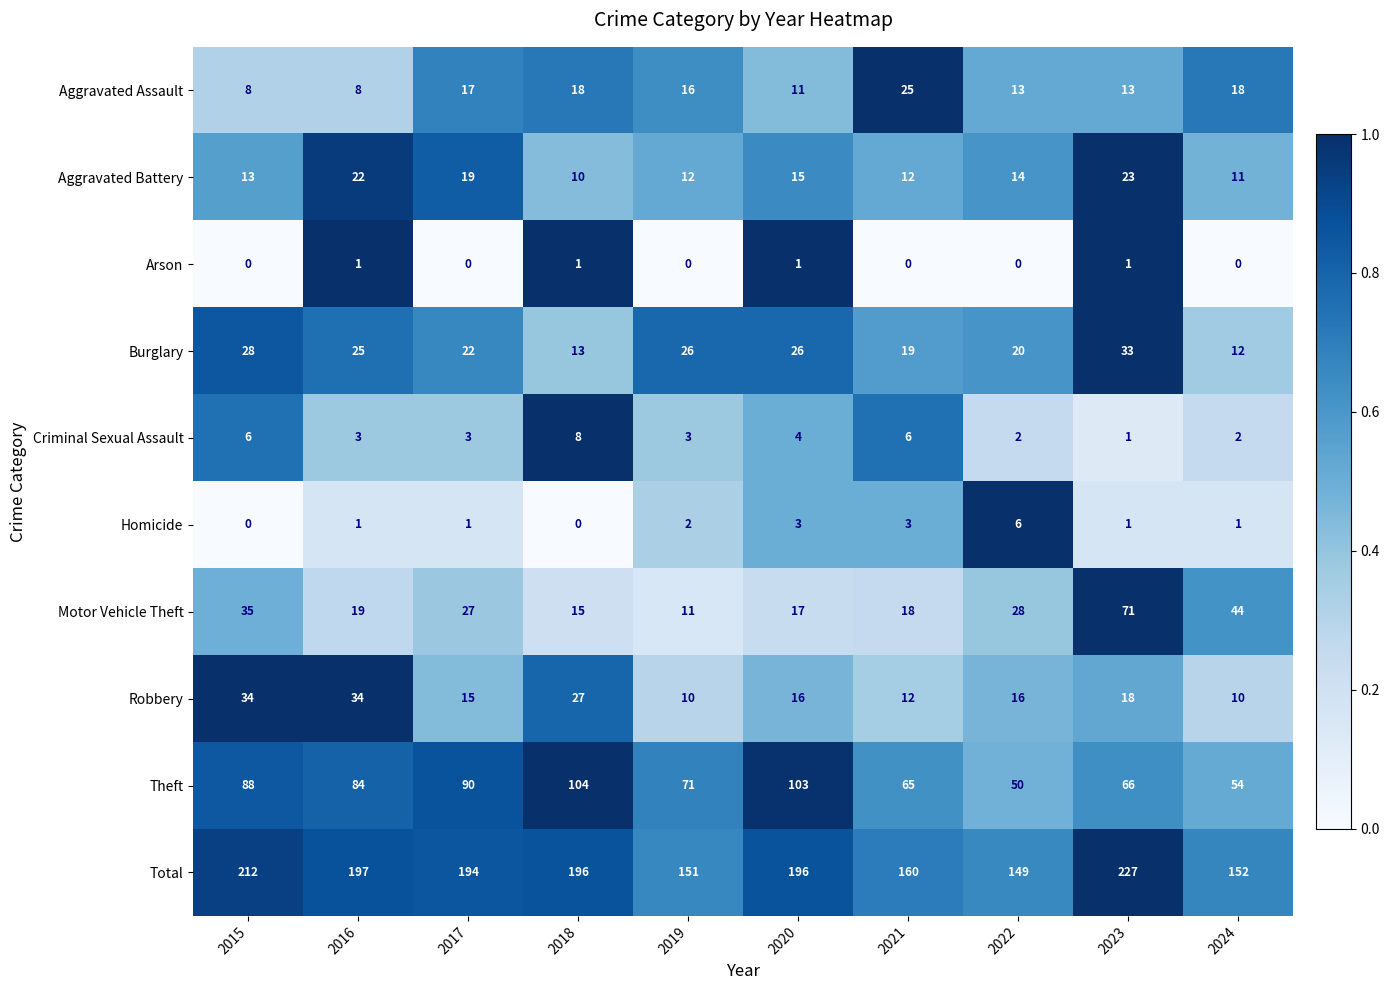

At which label is Robbery closest to 22?

2023